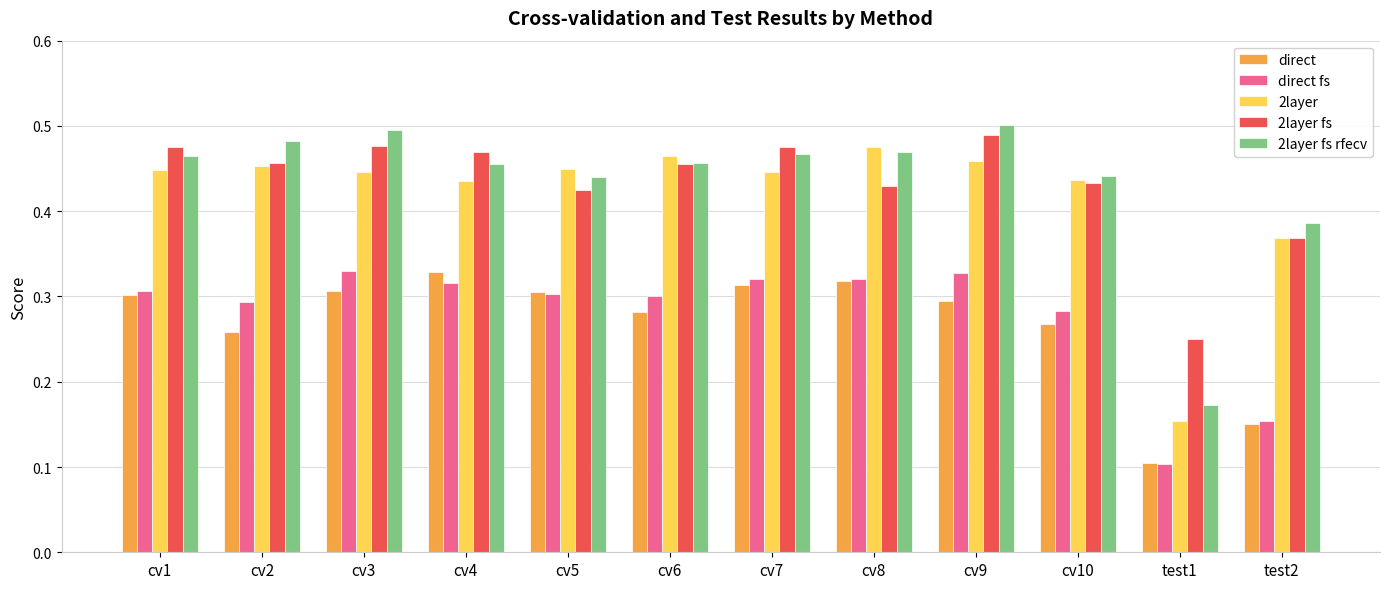

Is it true that direct equals 0.2 at cv5?

False